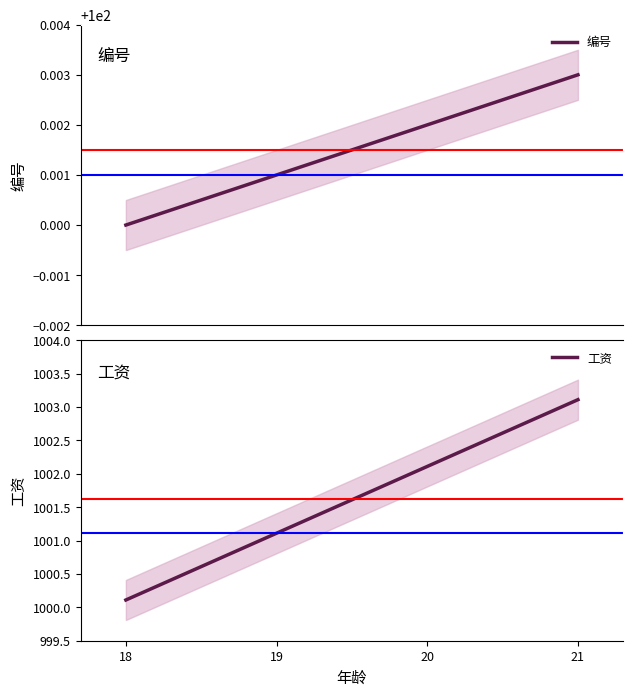

Rank the series by their average value, from lowest to highest.

编号, 工资